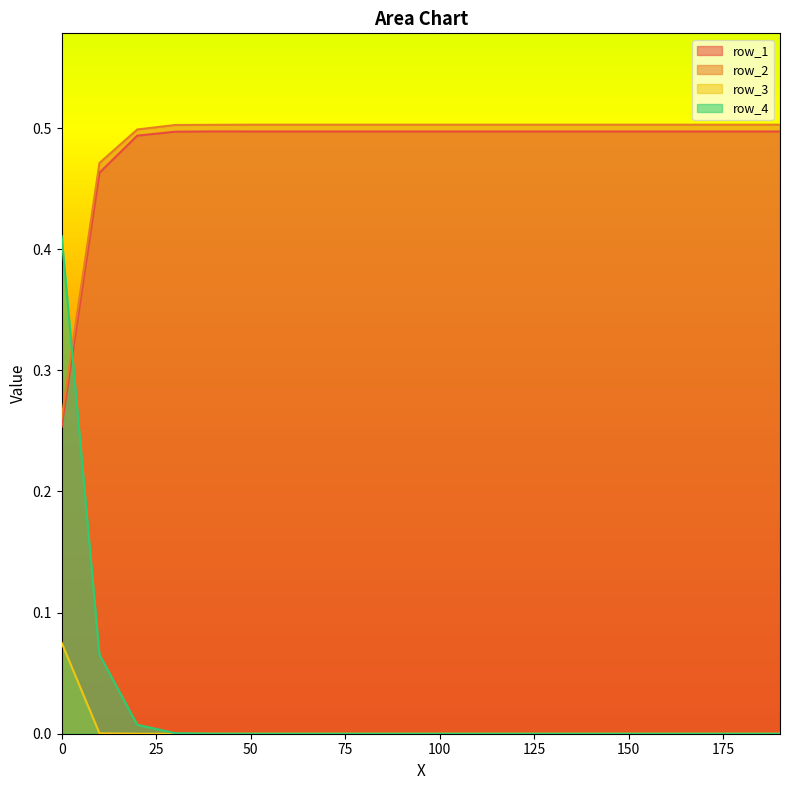

Is it true that row_2 equals 0.2 at 150?

False